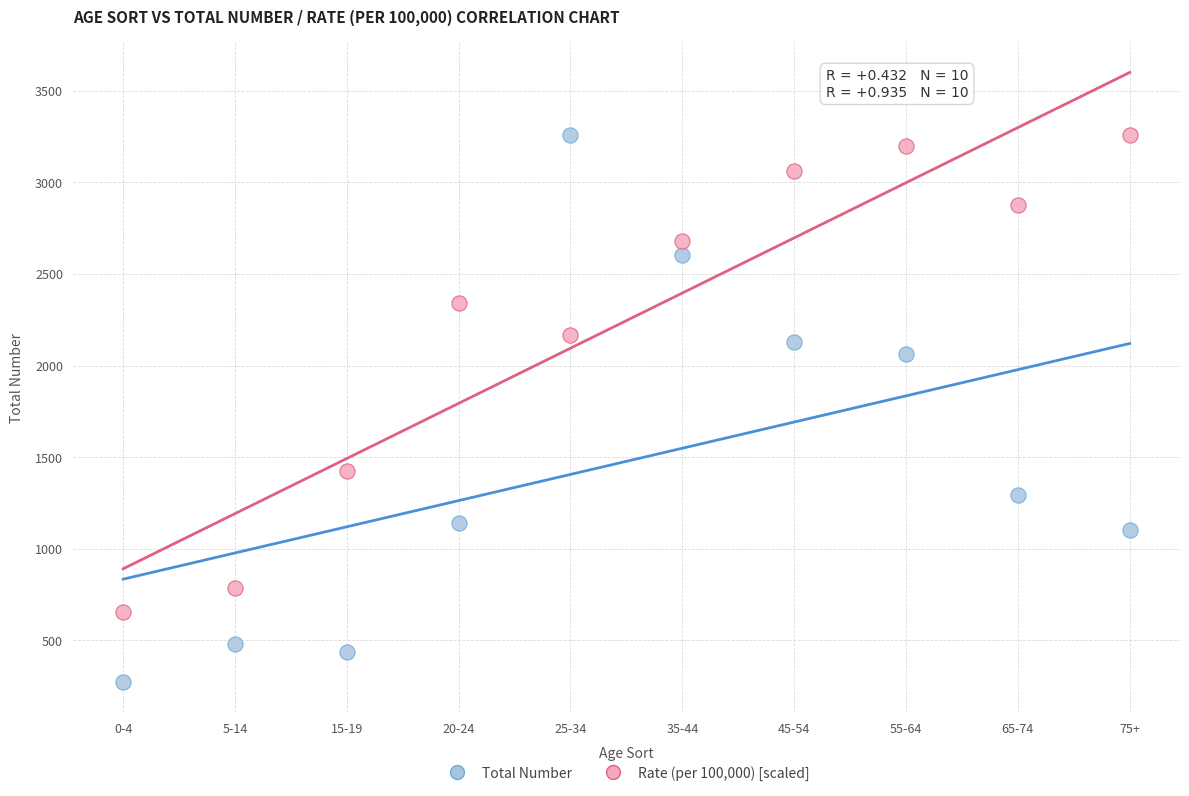

Which series contains the lowest Y value?

Total Number